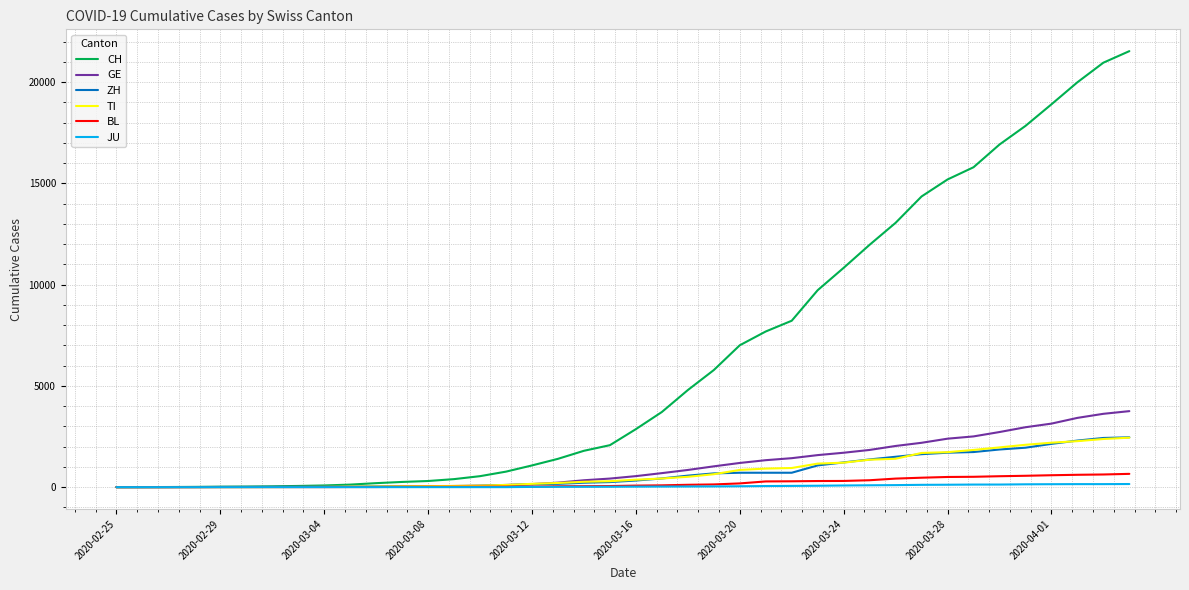

Which series has the largest total across all categories?

CH